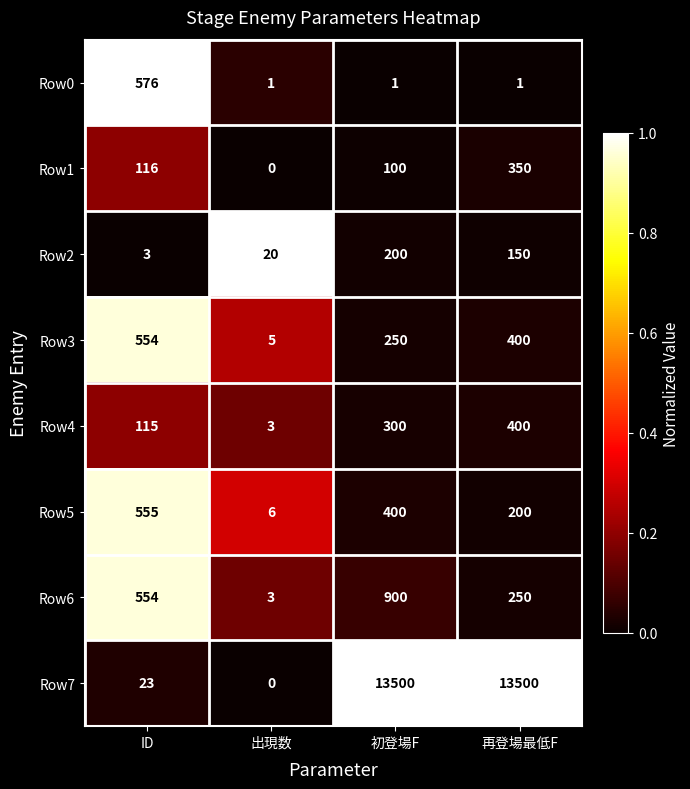

At which label does Row6 reach its peak?

初登場F